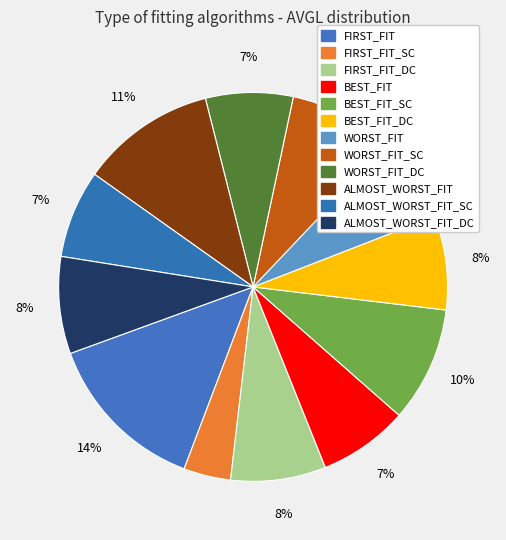

Count the number of slices in the pie.

12